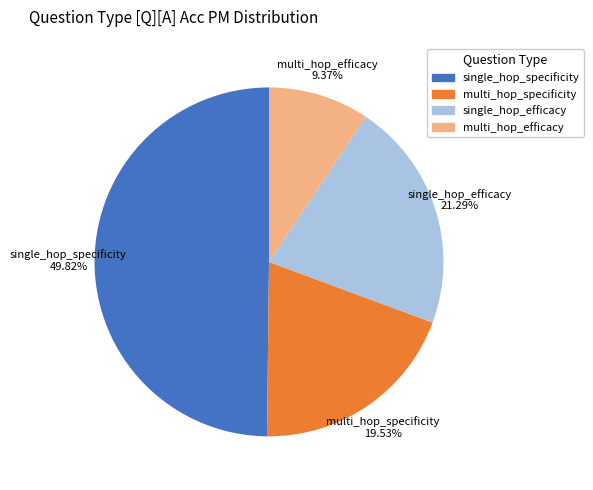

What percentage is the single_hop_specificity slice, to the nearest percent?

50%